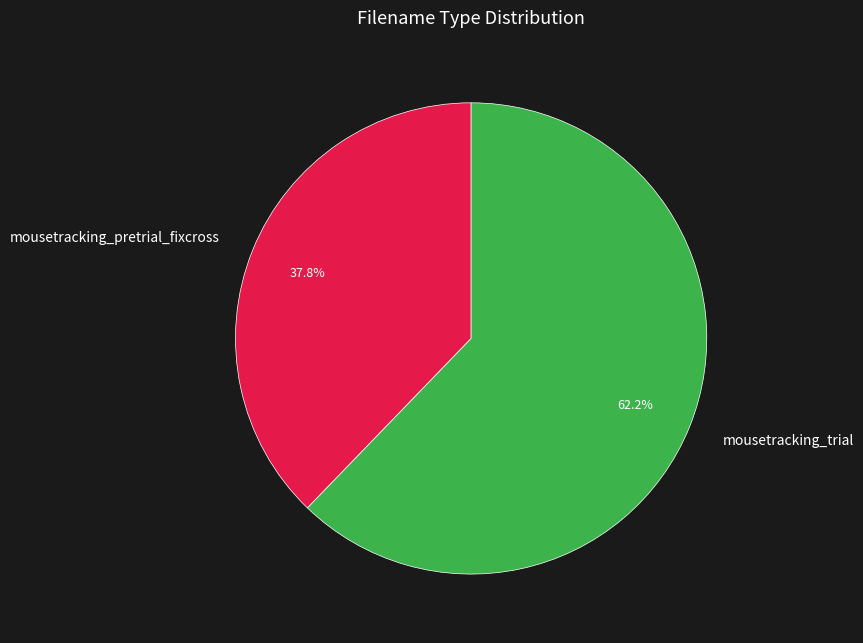

What is the ratio of the value at mousetracking_trial to the value at mousetracking_pretrial_fixcross?

1.6